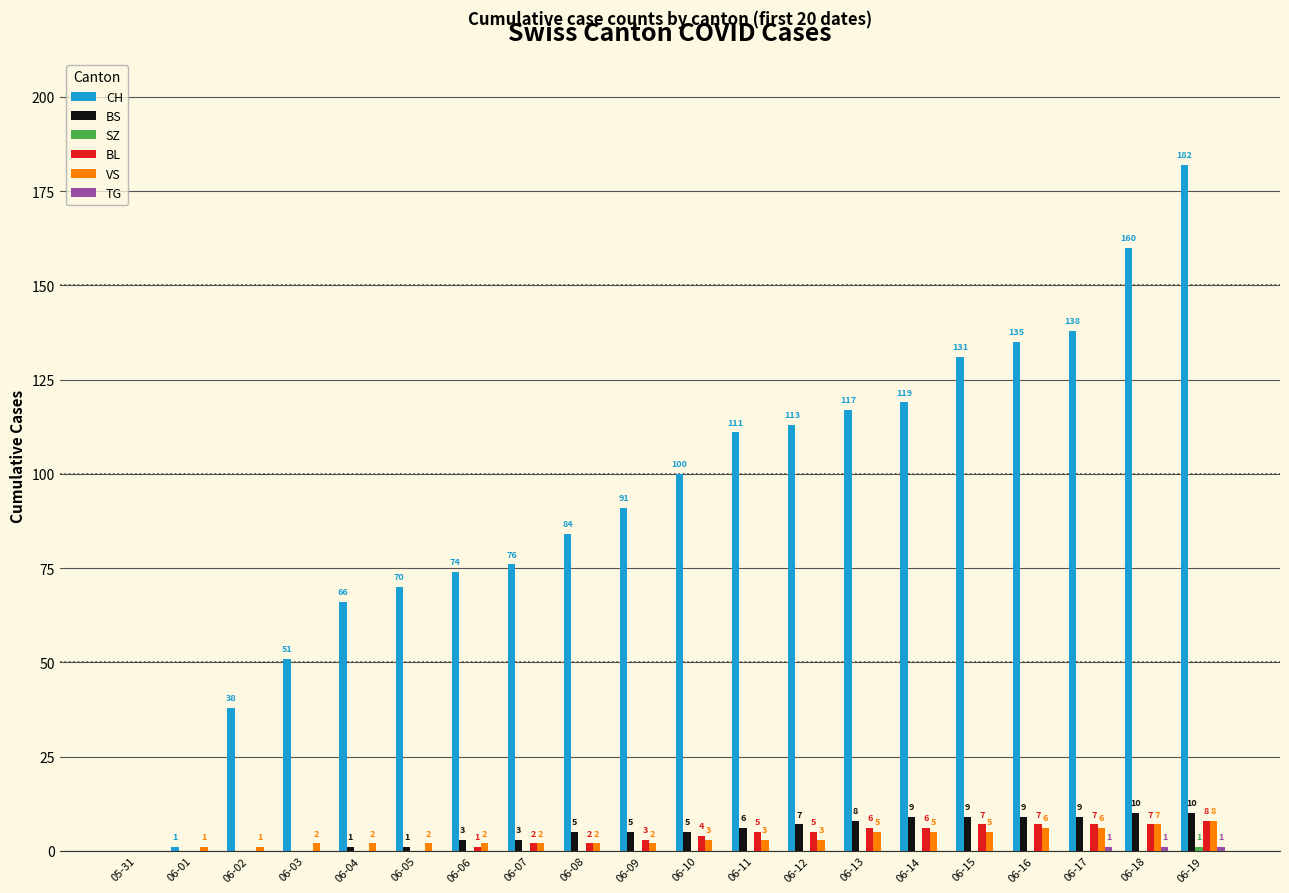

Are the bars horizontal?

No